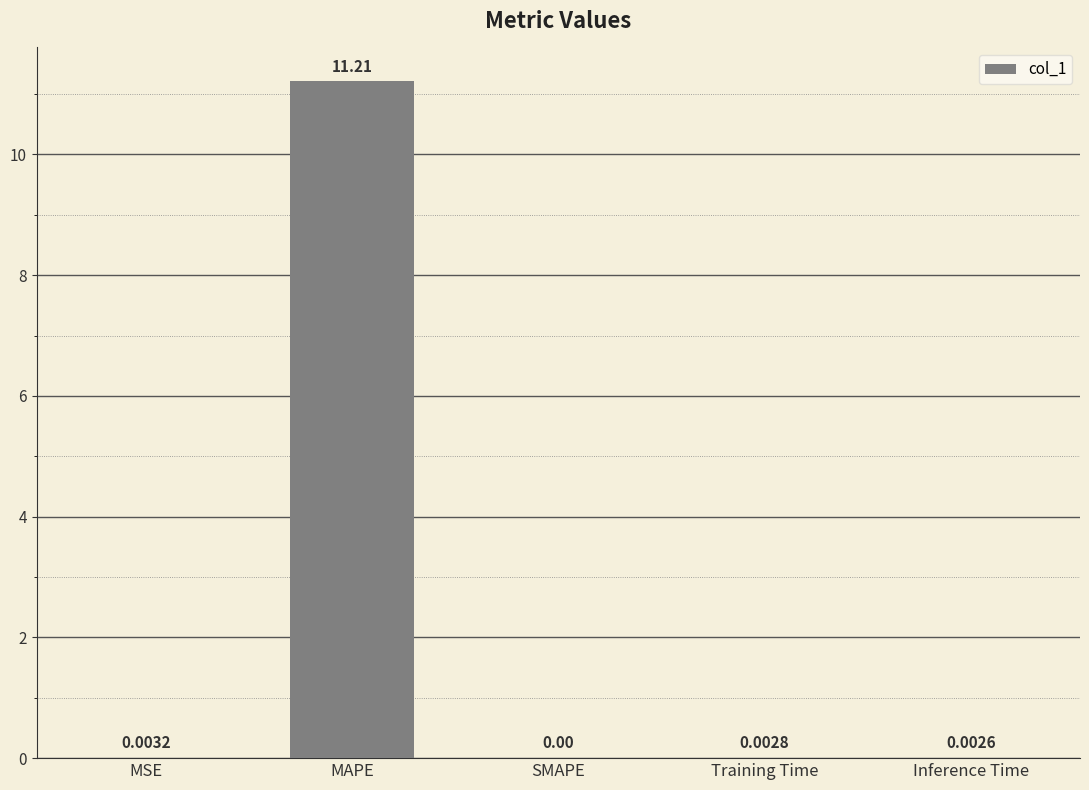

At which label is the value closest to 5?

MSE